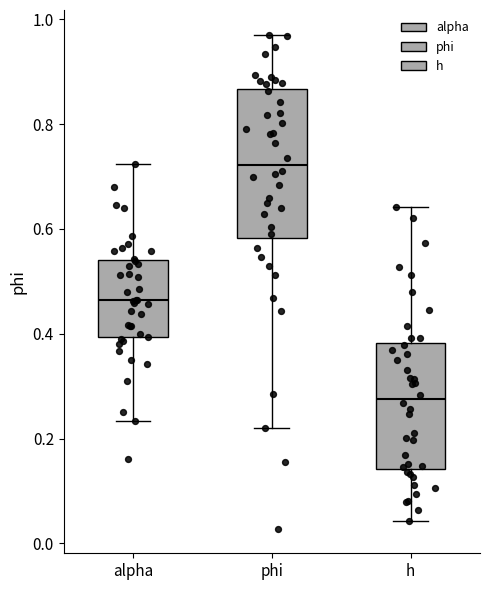

Where is the upper edge of the box for alpha on the y-axis? The values are not printed on the chart, so give them approximately, as read against the axis.

0.54